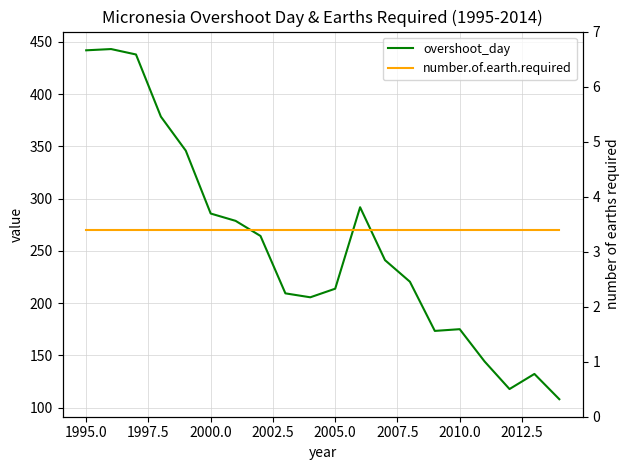

Reading right to left, transcribe all the data shown in this chart.

overshoot_day: 108.0	132.2	117.7	144.1	175.0	173.4	220.4	241.1	291.7	213.8	205.5	209.3	264.2	278.7	285.7	345.8	378.4	437.9	443.1	441.9
number.of.earth.required: 3.4	3.4	3.4	3.4	3.4	3.4	3.4	3.4	3.4	3.4	3.4	3.4	3.4	3.4	3.4	3.4	3.4	3.4	3.4	3.4